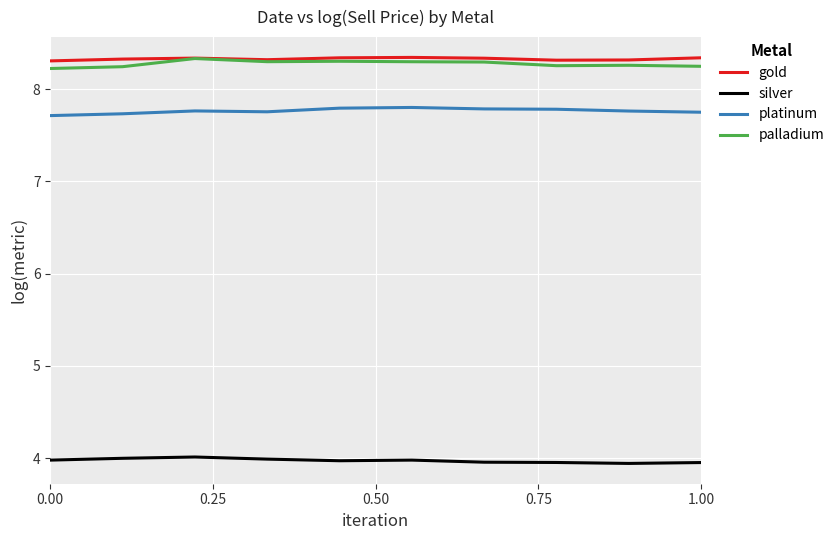

What is the minimum value shown in the chart?

3.9